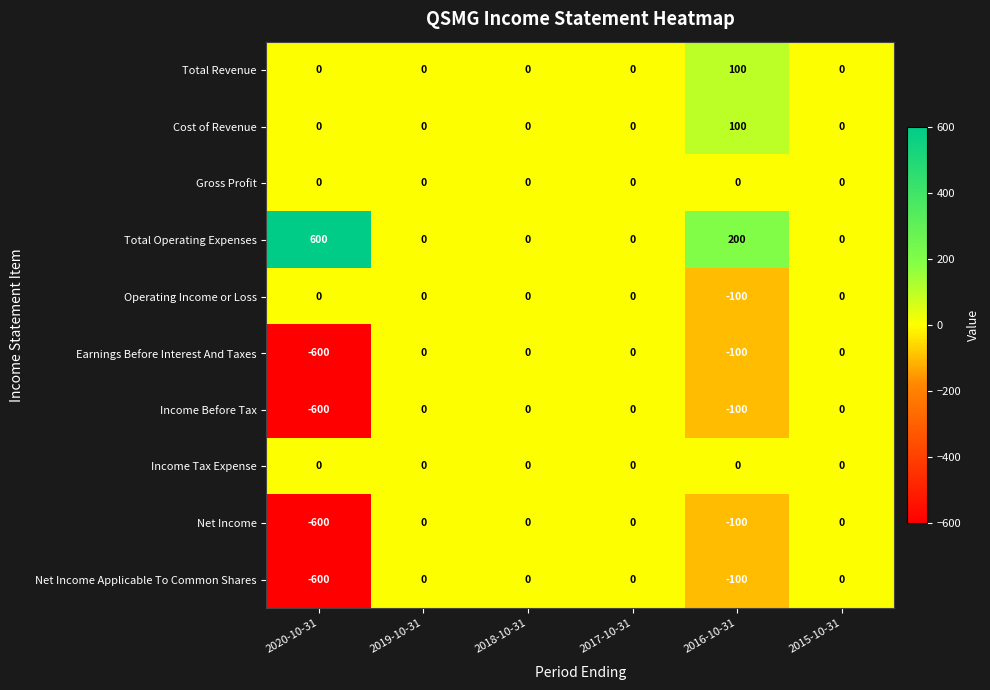

Count the number of data series in this chart.

10